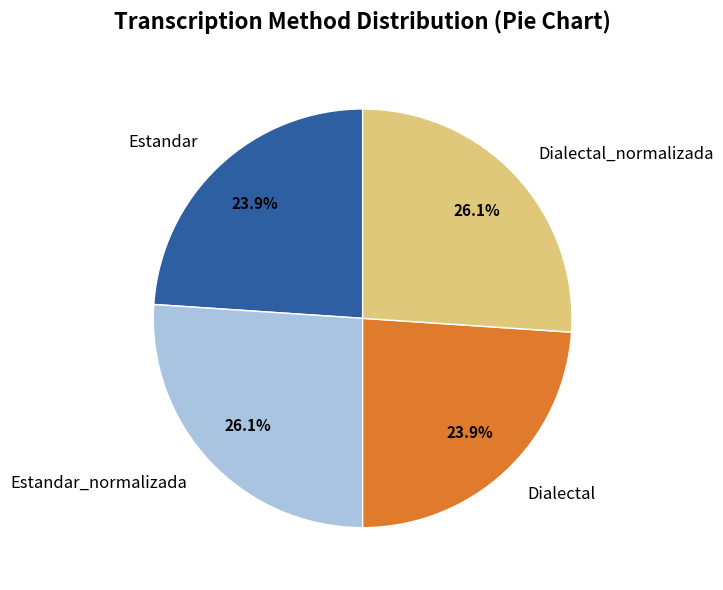

What percentage is the Estandar slice, to the nearest percent?

24%